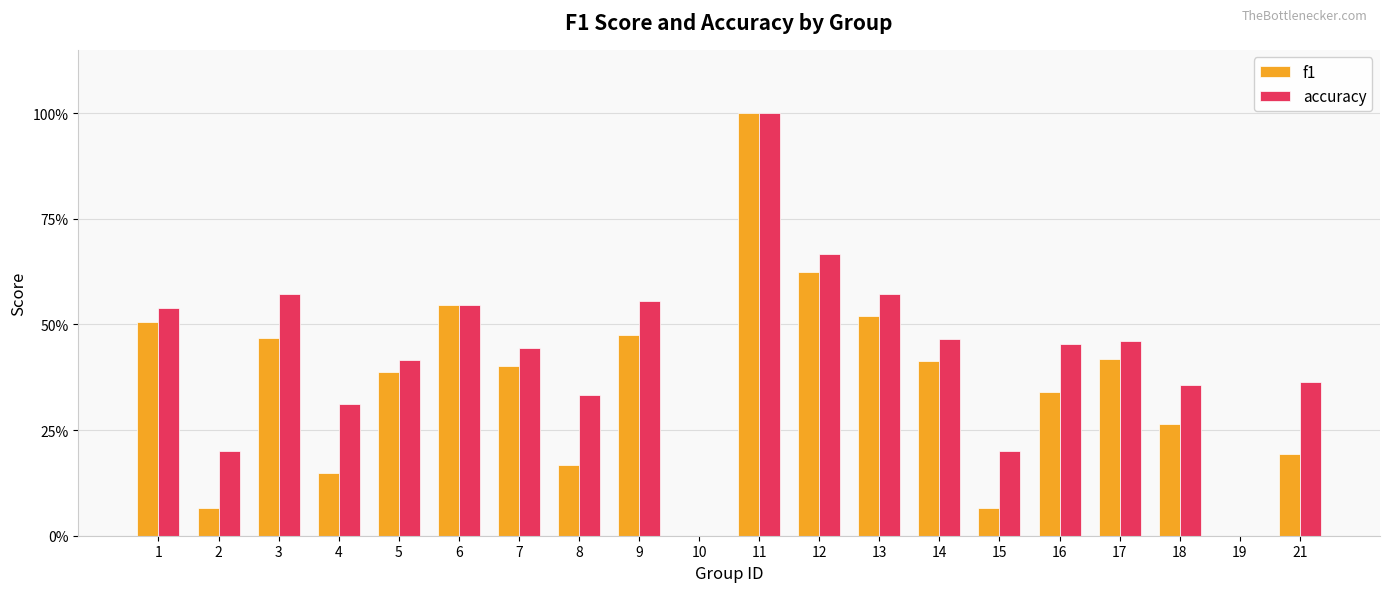

Reading left to right, list all the values displayed in this chart.

f1: 0.5	0.1	0.5	0.1	0.4	0.5	0.4	0.2	0.5	0.0	1.0	0.6	0.5	0.4	0.1	0.3	0.4	0.3	0.0	0.2
accuracy: 0.5	0.2	0.6	0.3	0.4	0.5	0.4	0.3	0.6	0.0	1.0	0.7	0.6	0.5	0.2	0.5	0.5	0.4	0.0	0.4